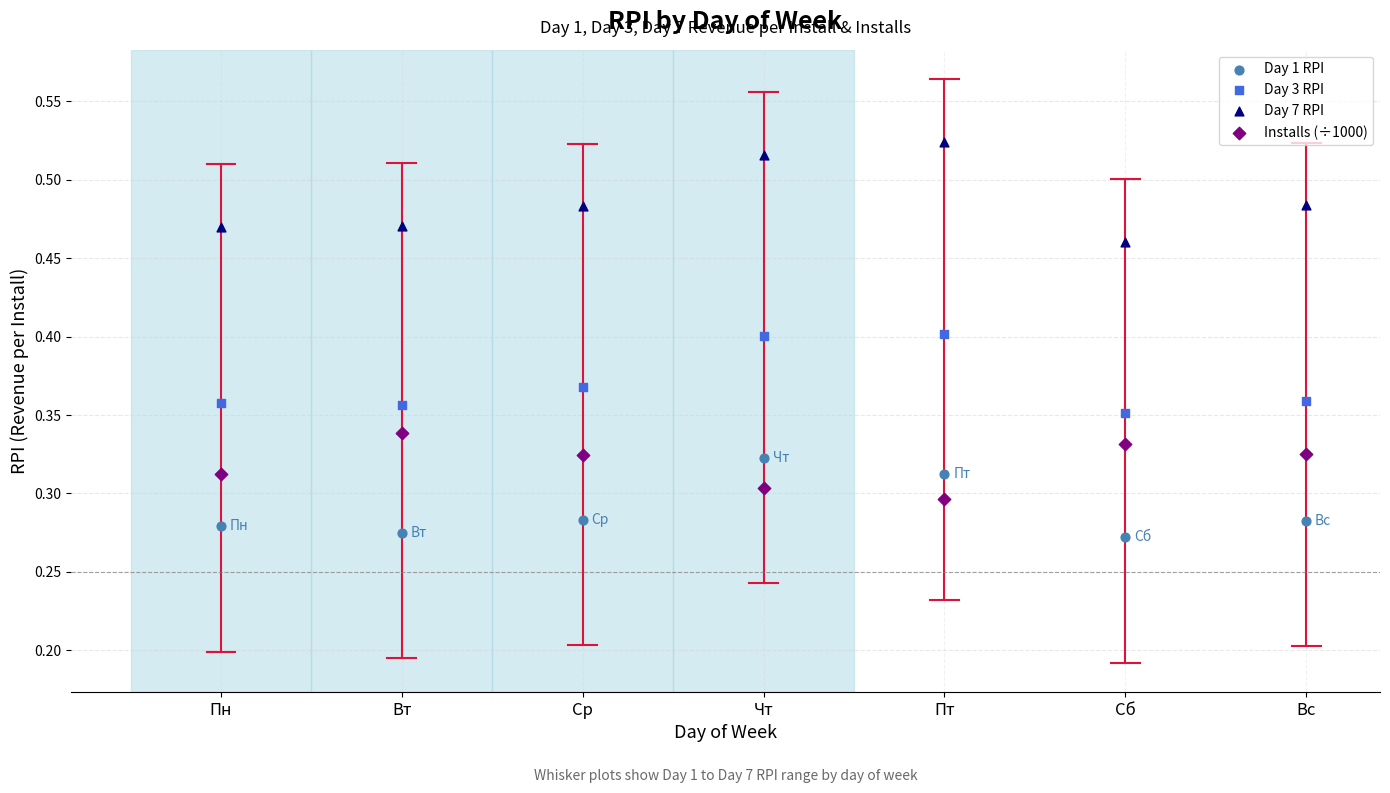

Which series has the widest spread of Y values?

Day 7 RPI